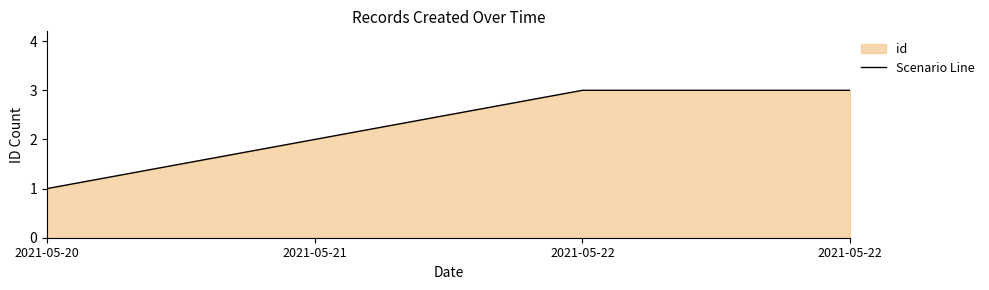

Rank the categories by value from lowest to highest.

2021-05-20, 2021-05-21, 2021-05-22, 2021-05-22